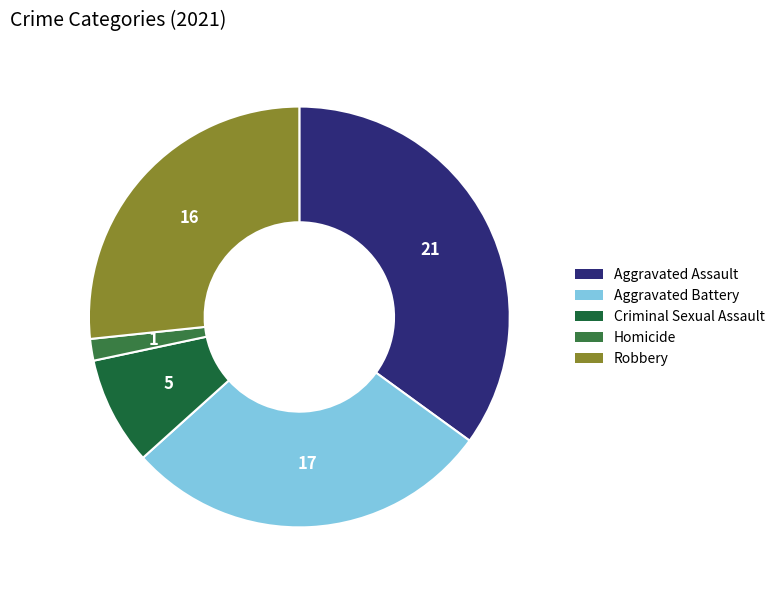

Which slice is the smallest?

Homicide